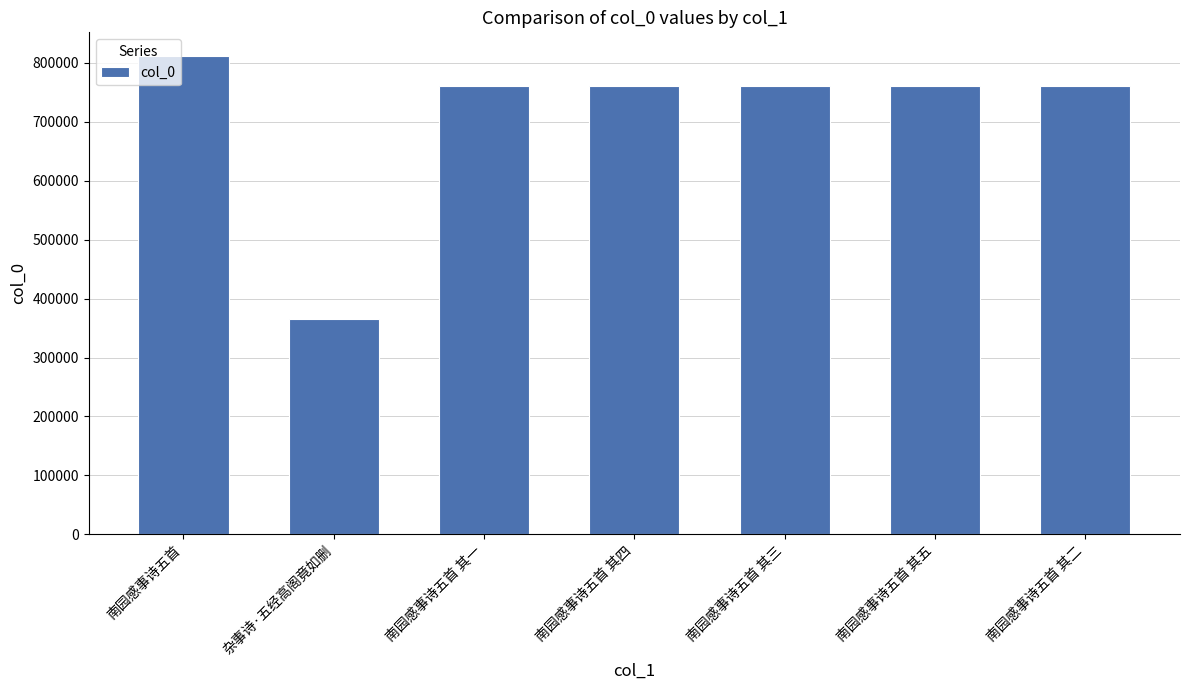

What is the label of the 3rd bar from the right?

南园感事诗五首 其三